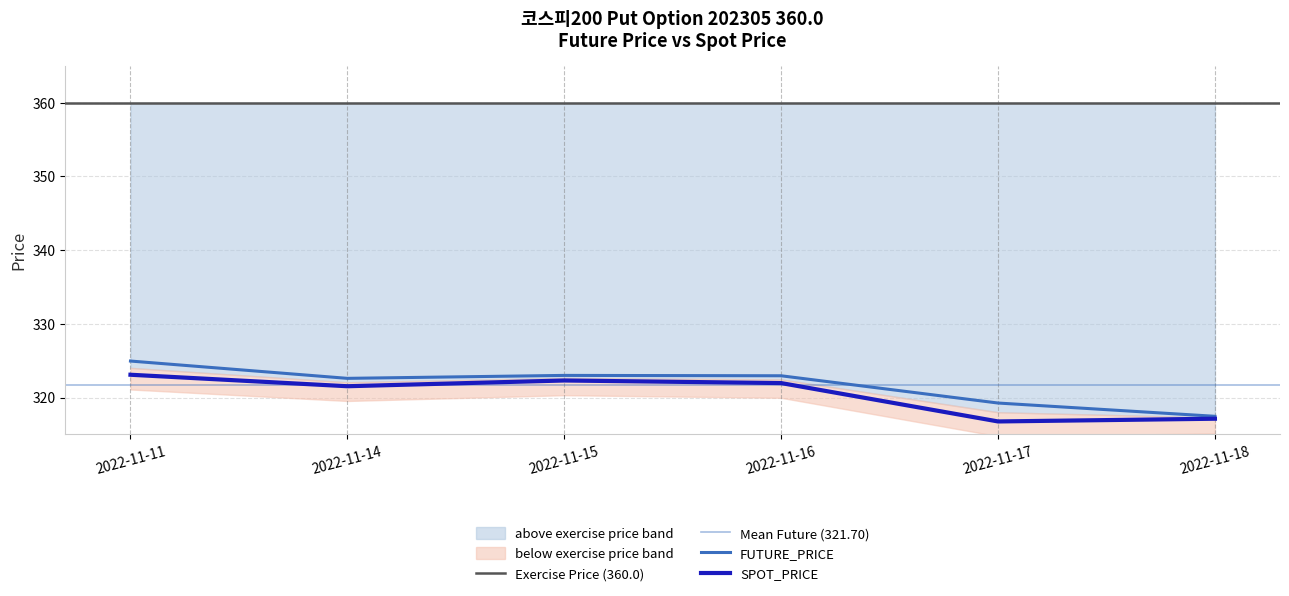

Rank the series by their maximum value, from highest to lowest.

FUTURE_PRICE, SPOT_PRICE